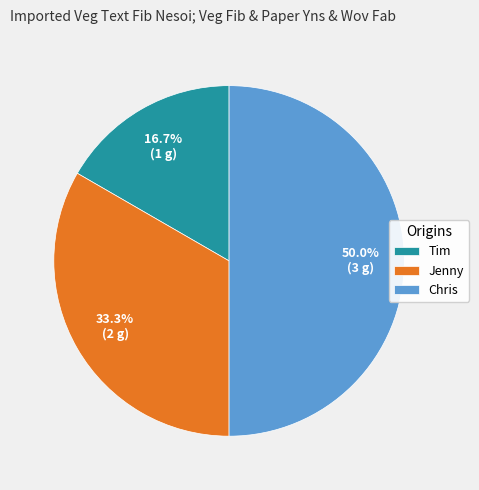

Approximately how many times larger is the value at Tim compared to Chris?

0.3